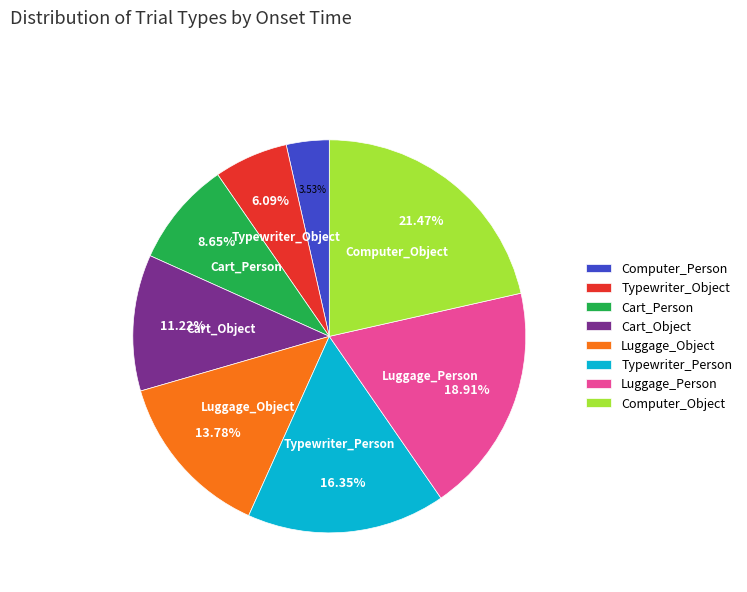

Which category has the smallest portion of the pie?

Computer_Person